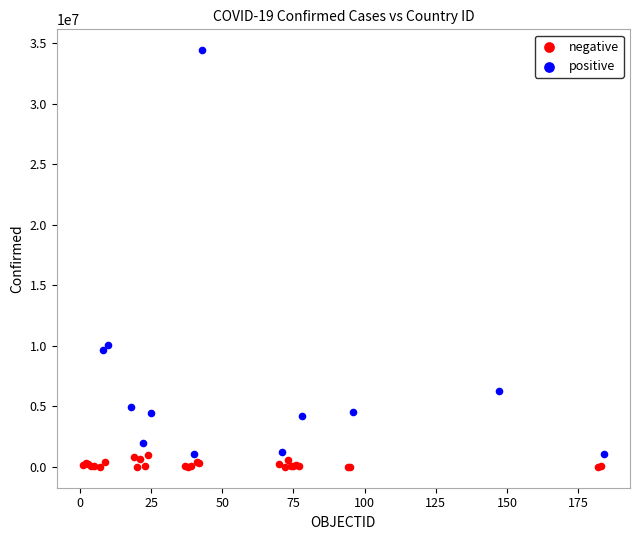

Which series reaches the maximum Y coordinate?

positive